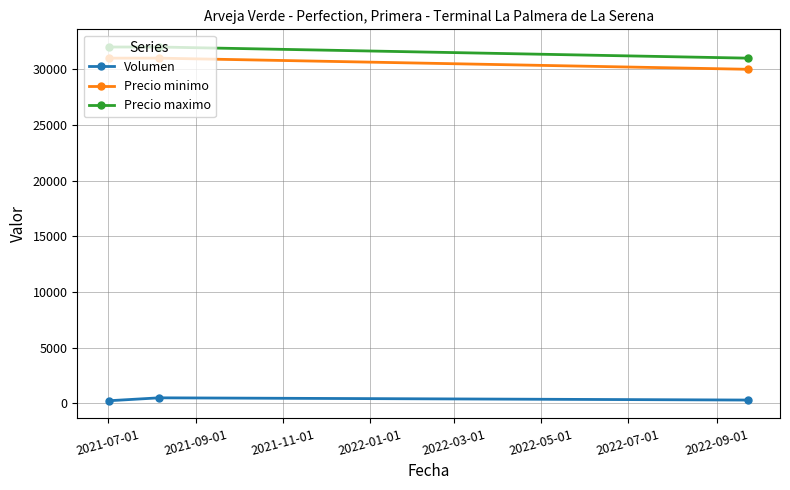

At how many categories does at least one series exceed 20260?

3